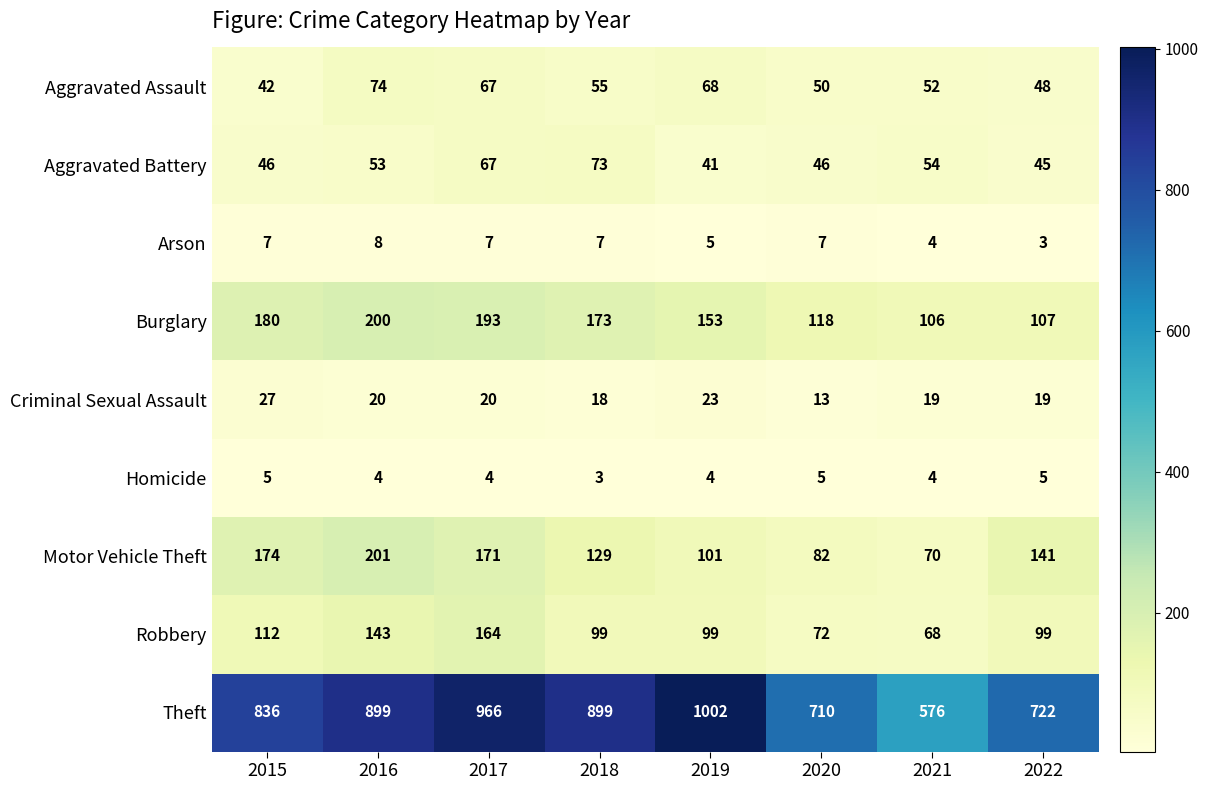

At which label does Burglary first exceed 173?

2015